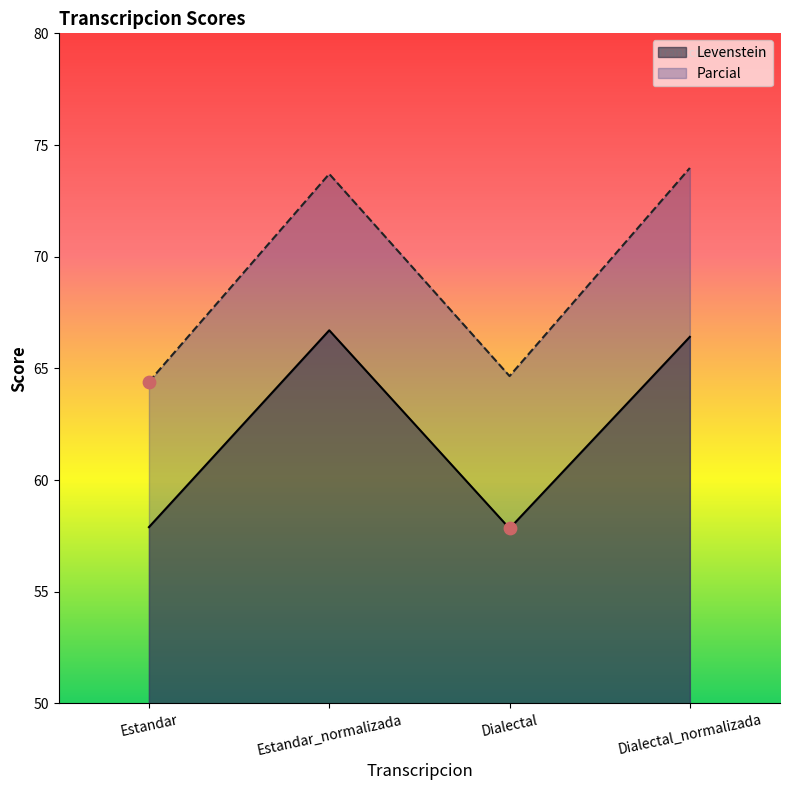

Which series contains the lowest Y value?

Levenstein